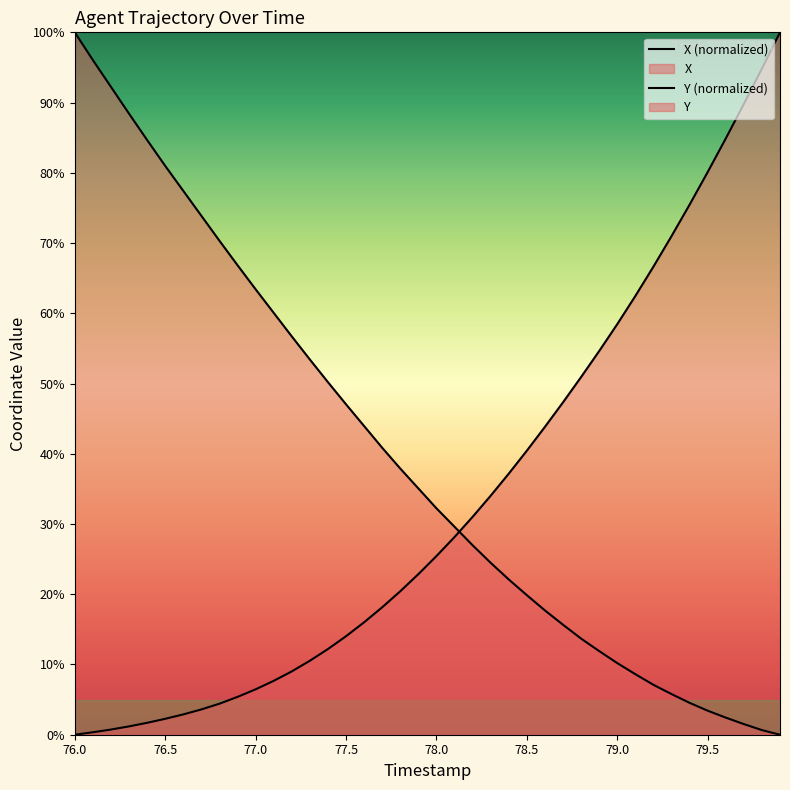

What position from the right is 79.9?

1